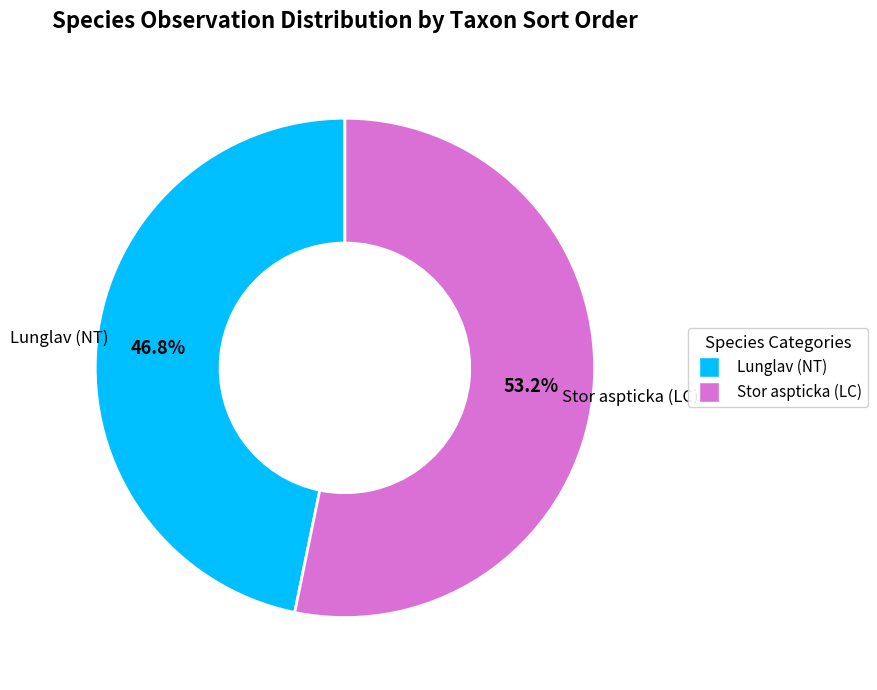

To the nearest percent, what is the difference between the largest and smallest slice percentages?

6%